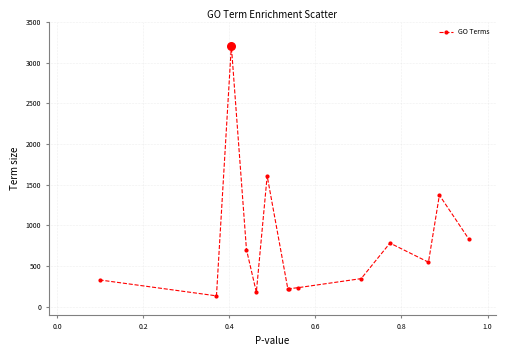

What is the sum of all values?

10713